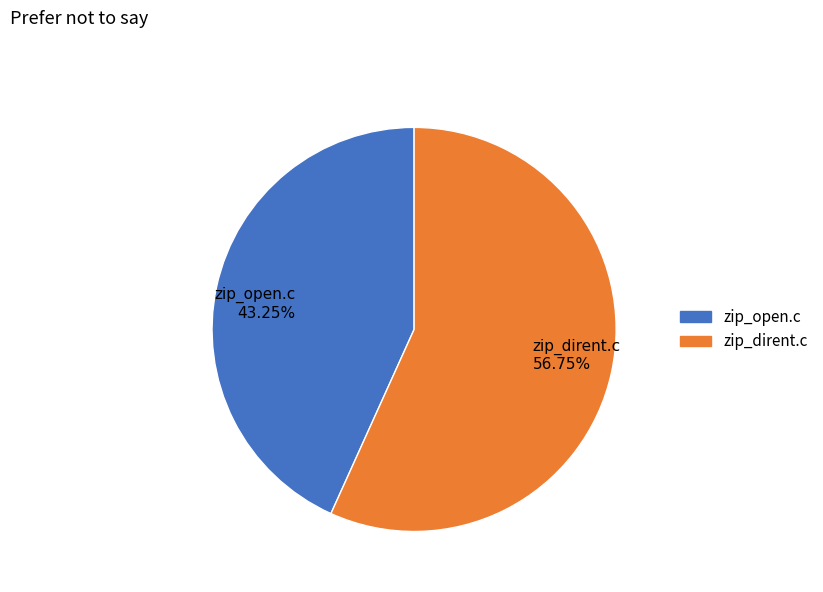

Approximately how many times larger is the value at zip_dirent.c compared to zip_open.c?

1.3